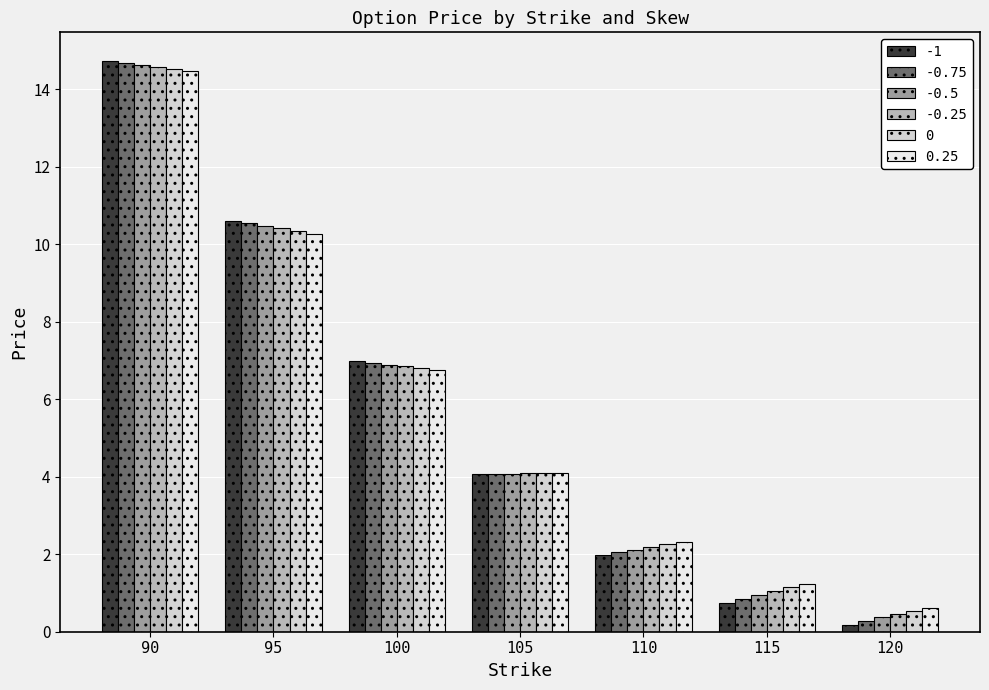

How many bars are there in total?

42